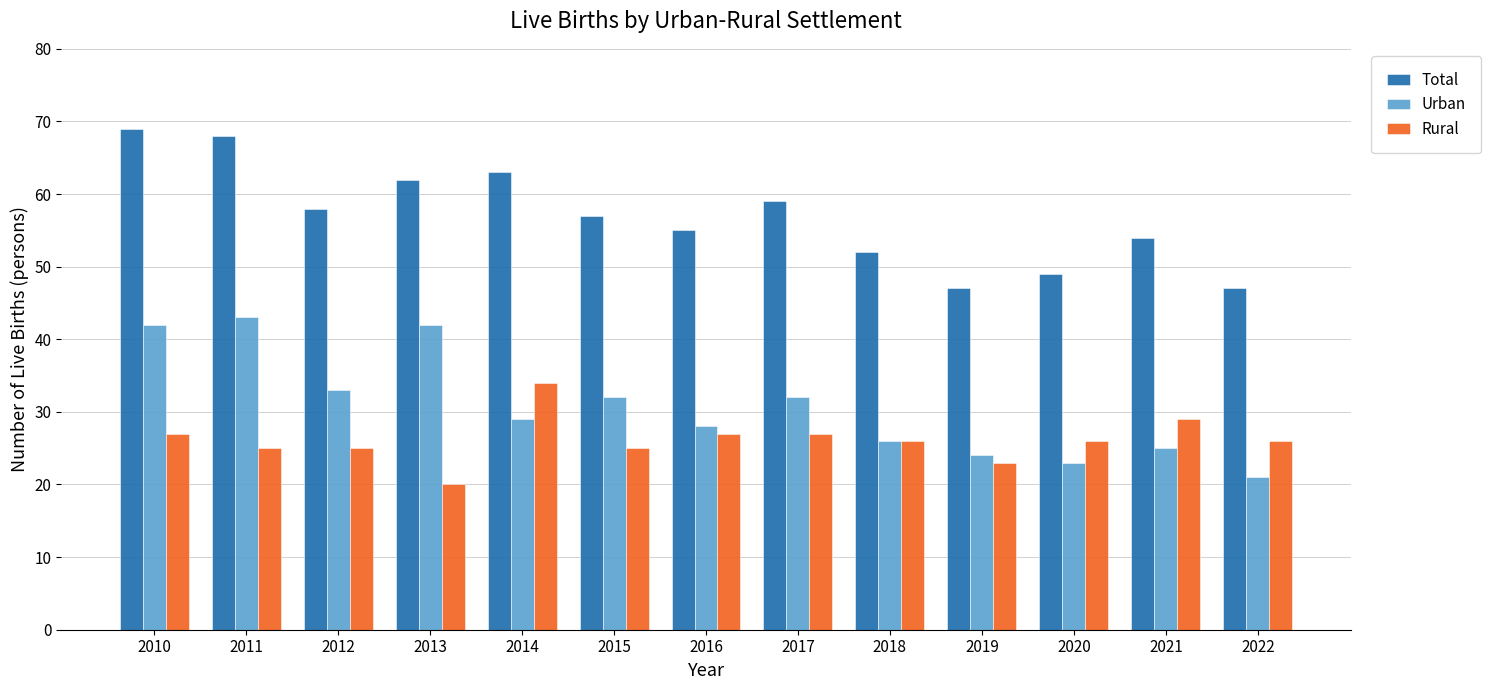

The value of Urban at 2022 is 13. True or false?

False